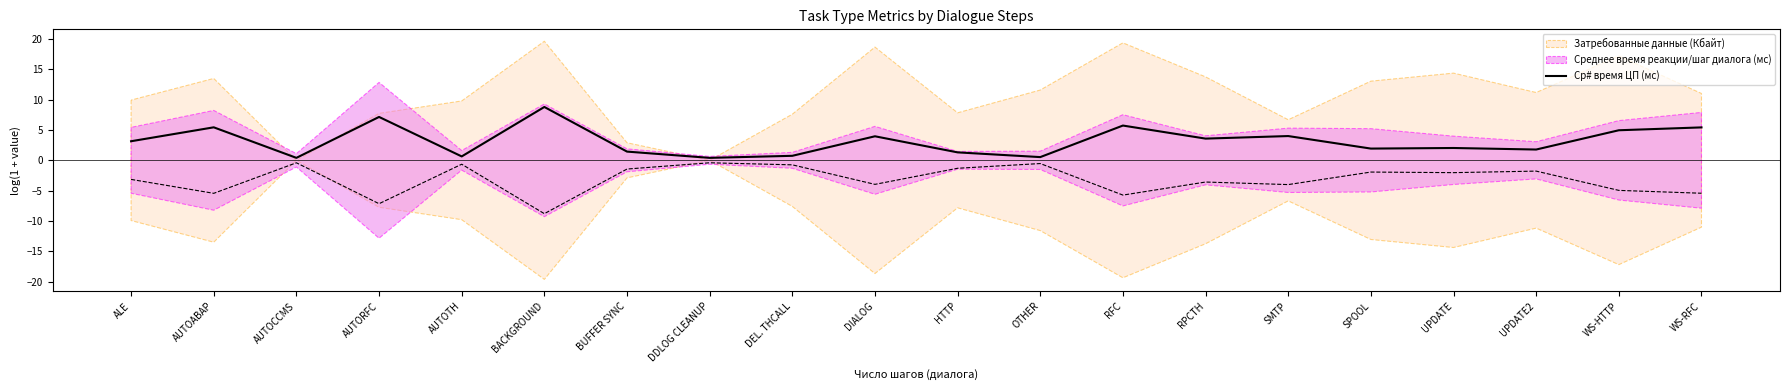

What is the value of the 14th point from the left?

3.6